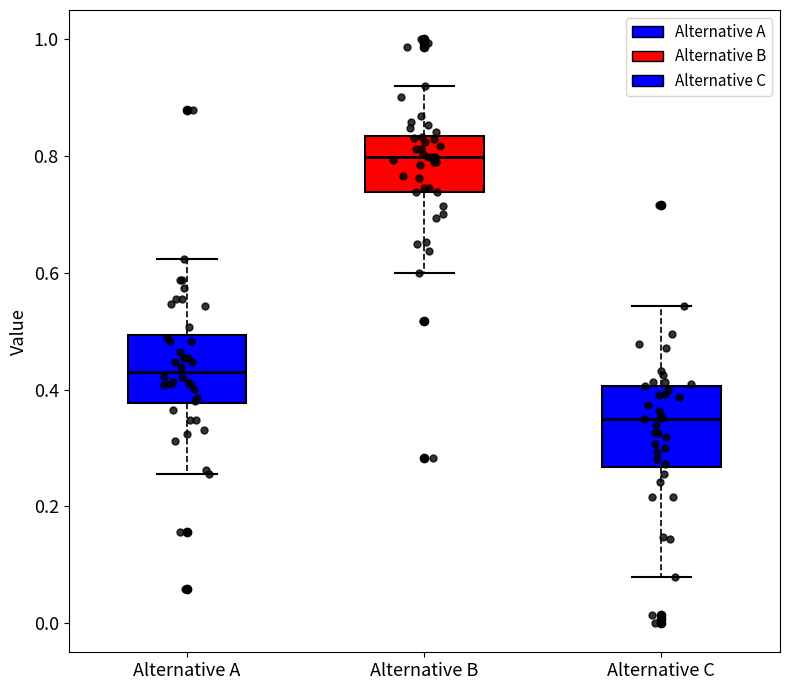

Which box's median line is the lowest?

Alternative C